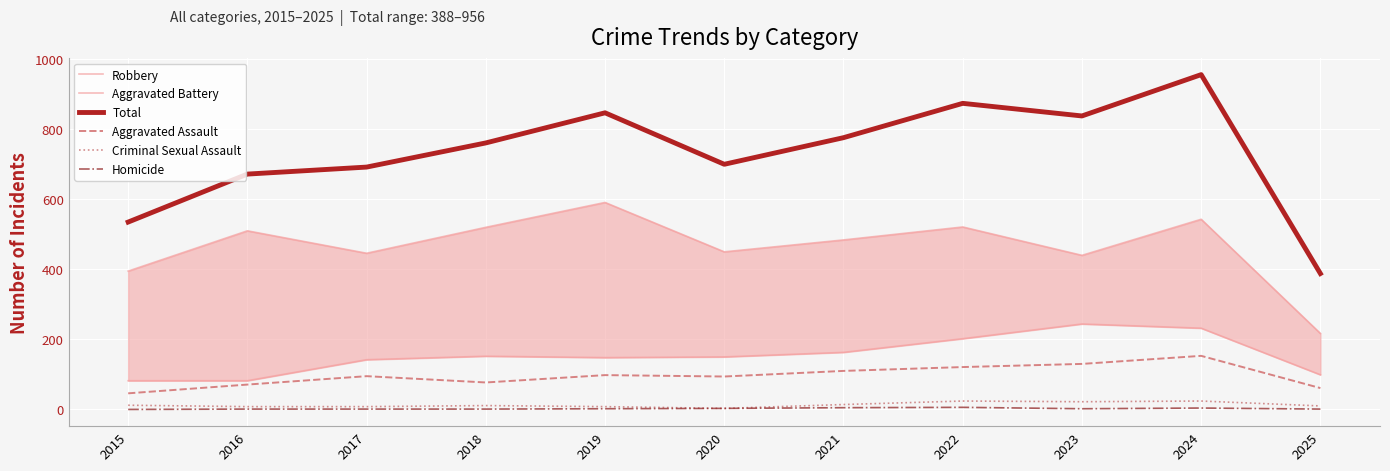

Which series has the widest spread of values?

Total